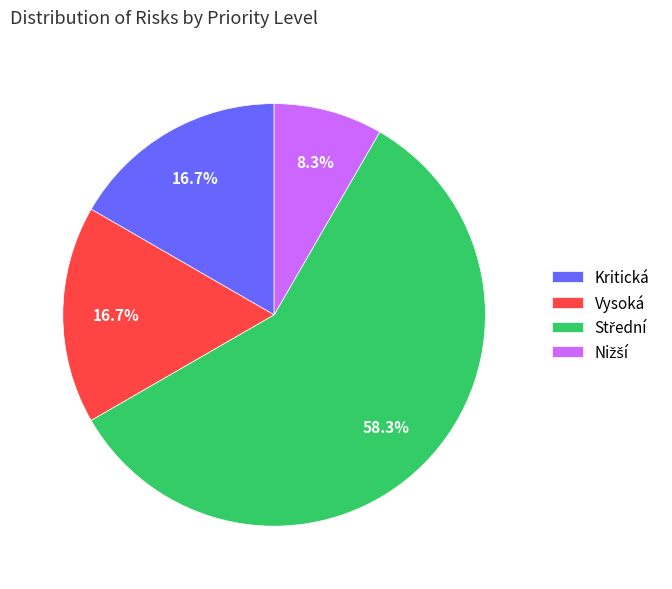

How much of the chart is everything except Kritická?

83.3%